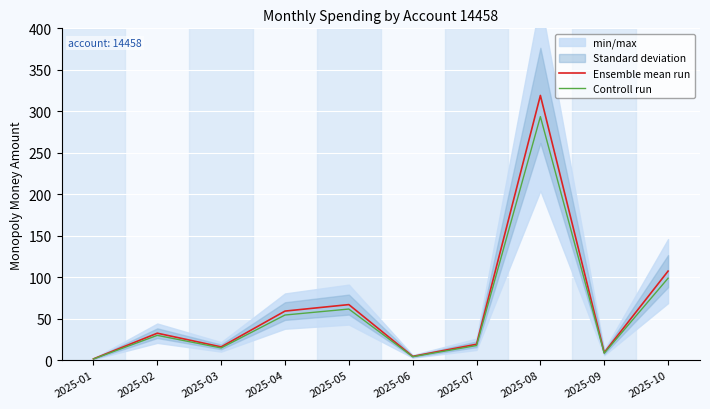

True or false: Ensemble mean run and Controll run cross at least once.

False